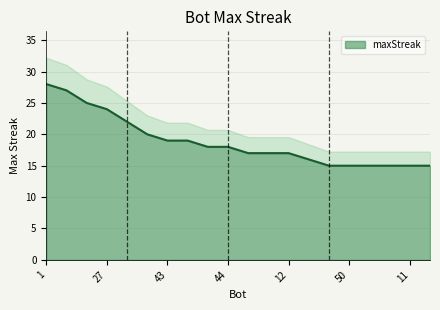

What is the approximate value at 24?

27